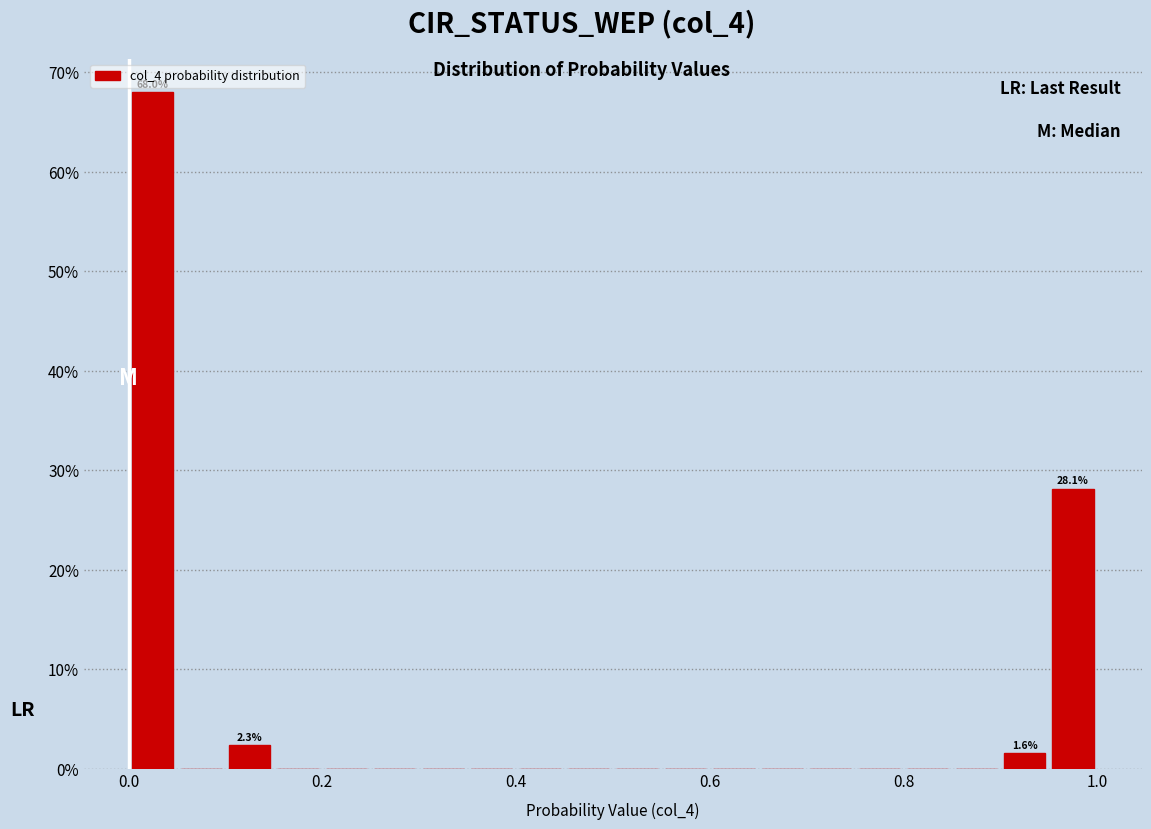

Around what value on the x-axis is the tallest bar? Give the approximate position of its centre, as read against the axis.

0.02